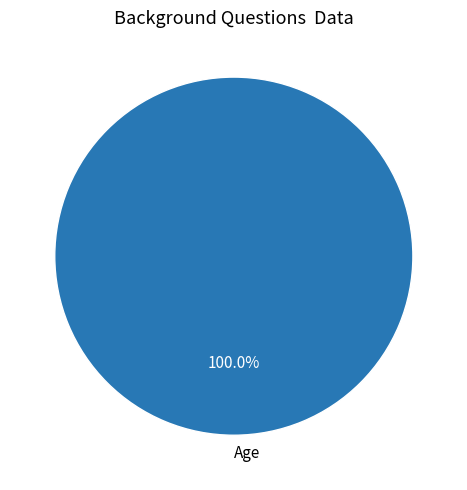

Which slice represents more than half of the pie?

Age